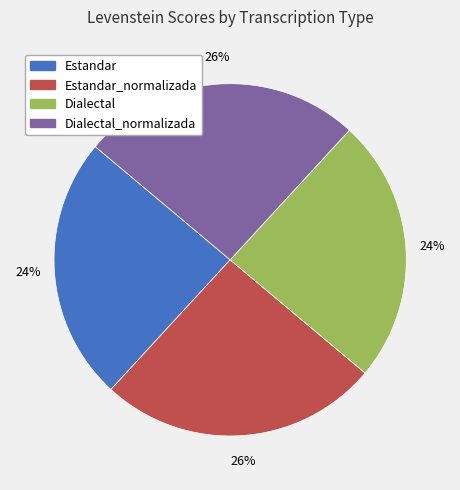

To the nearest percent, what is the average slice percentage?

25%